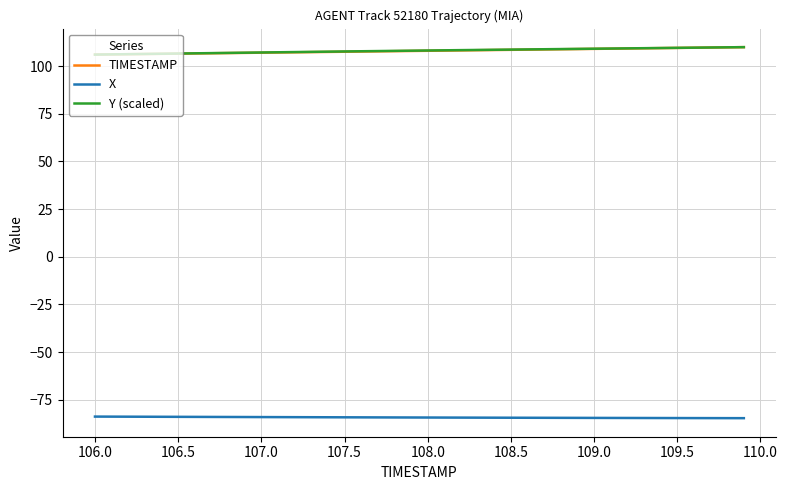

True or false: TIMESTAMP and X cross at least once.

False